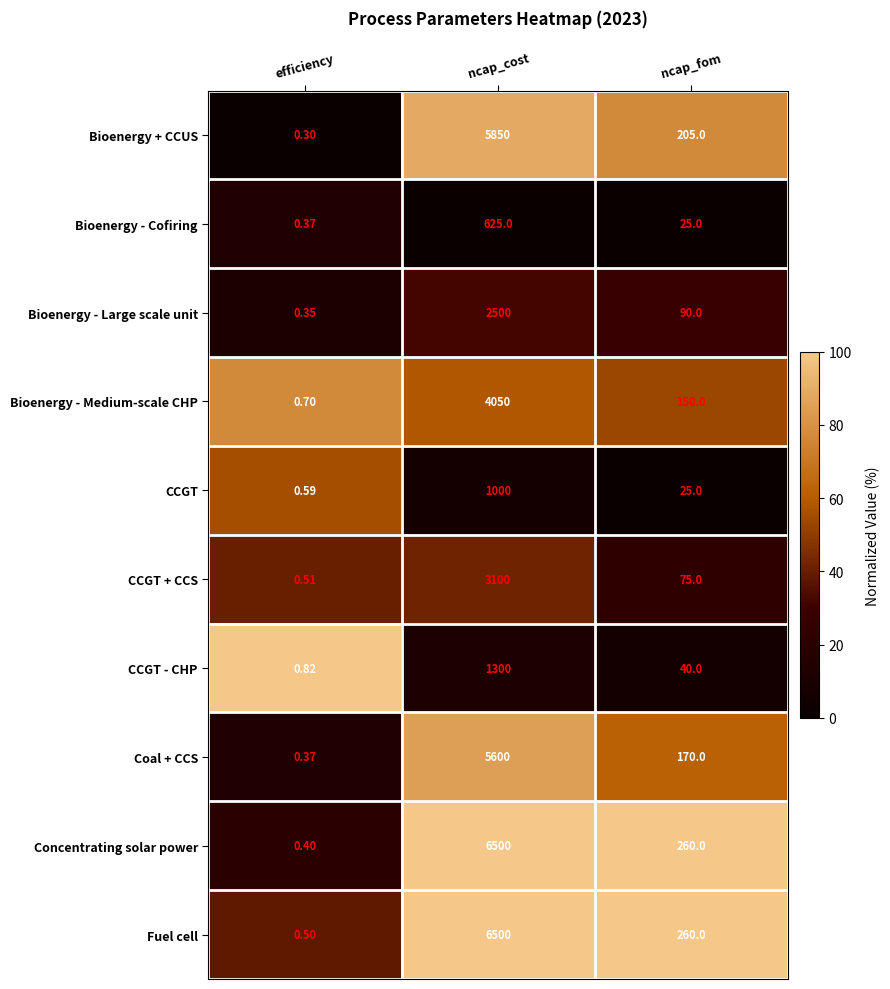

At which category is the sum across all series the highest?

ncap_cost